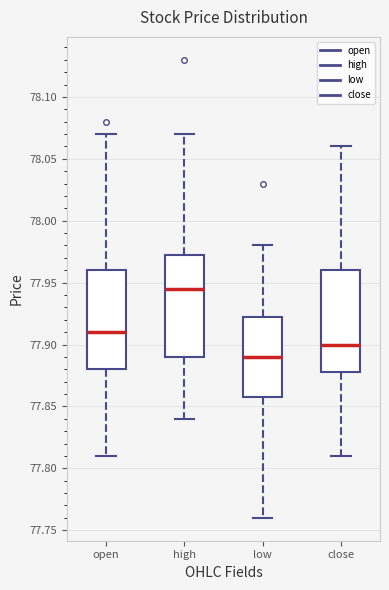

Where is the lower edge of the box for low on the y-axis? The values are not printed on the chart, so give them approximately, as read against the axis.

77.860